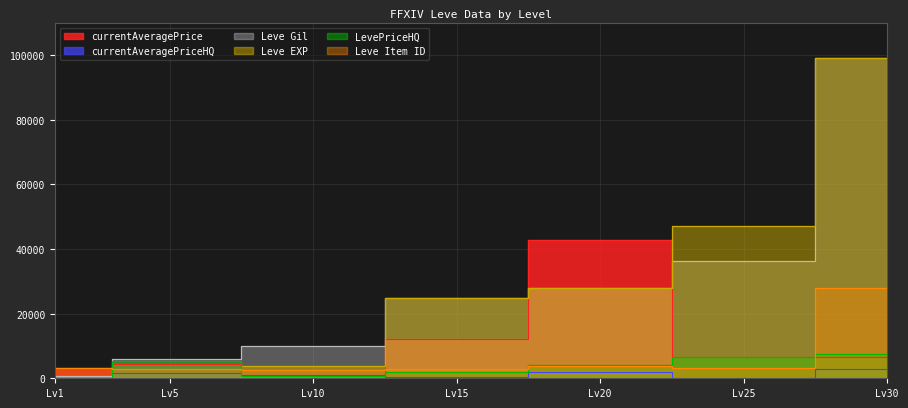

Rank the series at Lv5 from highest to lowest value.

Leve Gil, LevePriceHQ, currentAveragePrice, Leve Item ID, currentAveragePriceHQ, Leve EXP